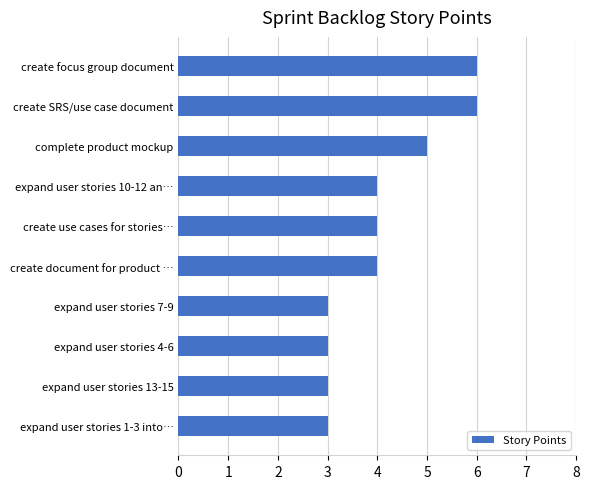

Is it true that the value at expand user stories 13-15 is 2?

False